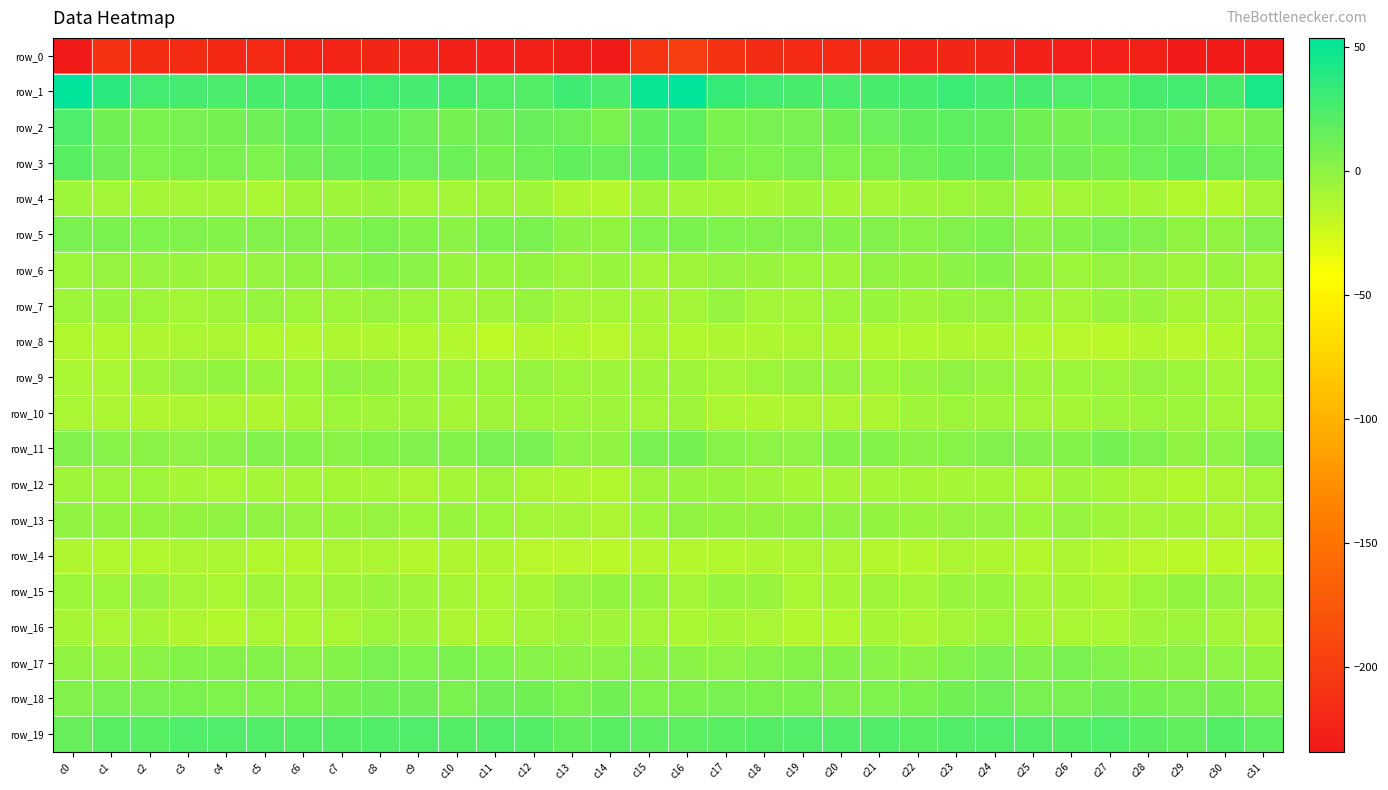

What is the difference between the highest and lowest values at c11?

251.3